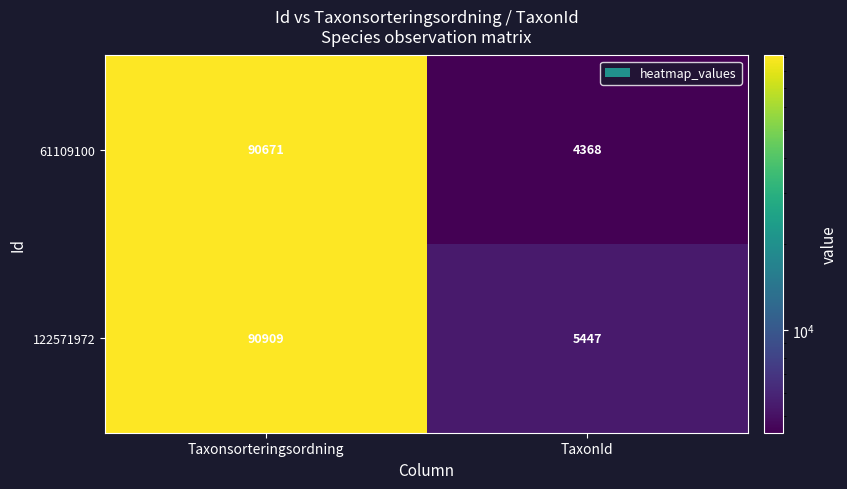

At TaxonId, list the series in order from largest to smallest.

122571972, 61109100